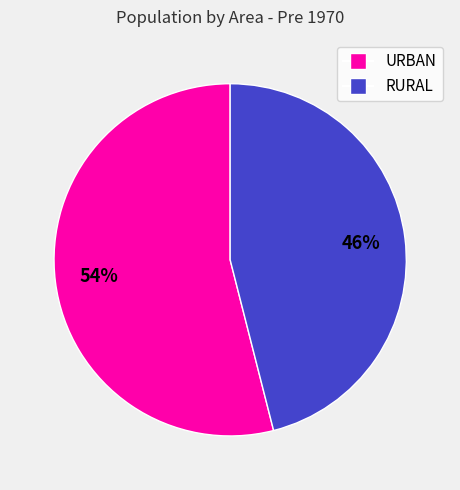

To the nearest percent, what is the average slice percentage?

50%